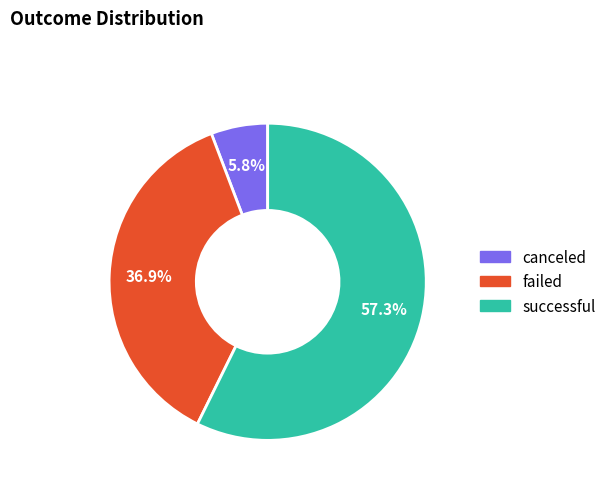

Rank the categories by value from highest to lowest.

successful, failed, canceled